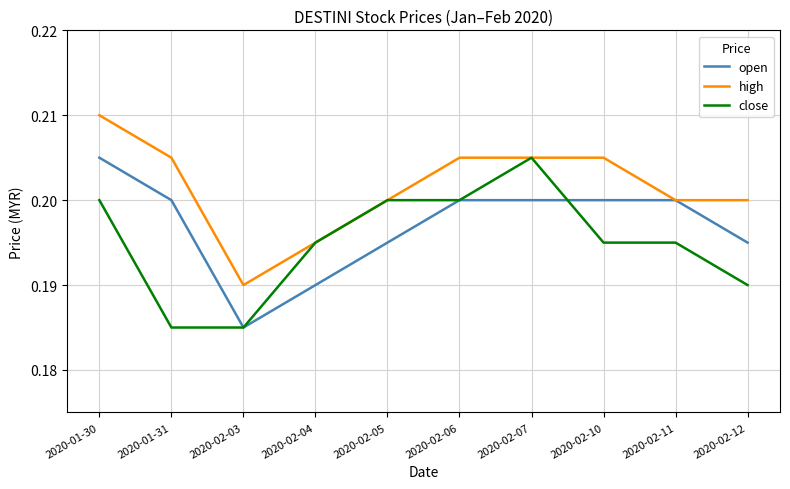

Which label corresponds to the largest value in the chart?

2020-01-30